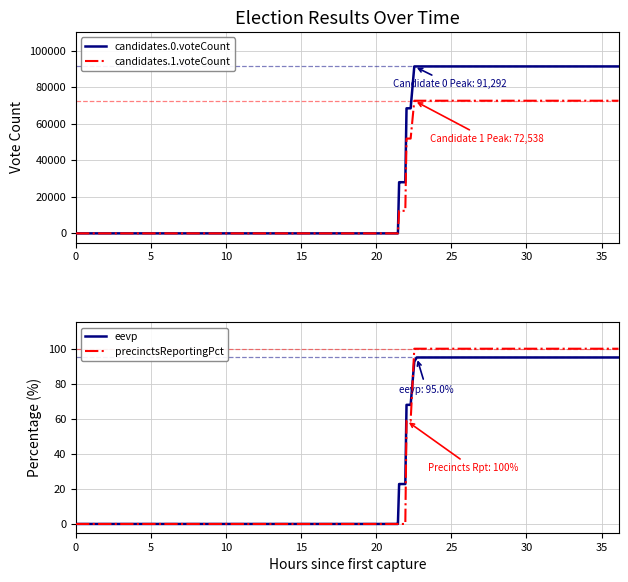

What is the maximum value for eevp?

95.0